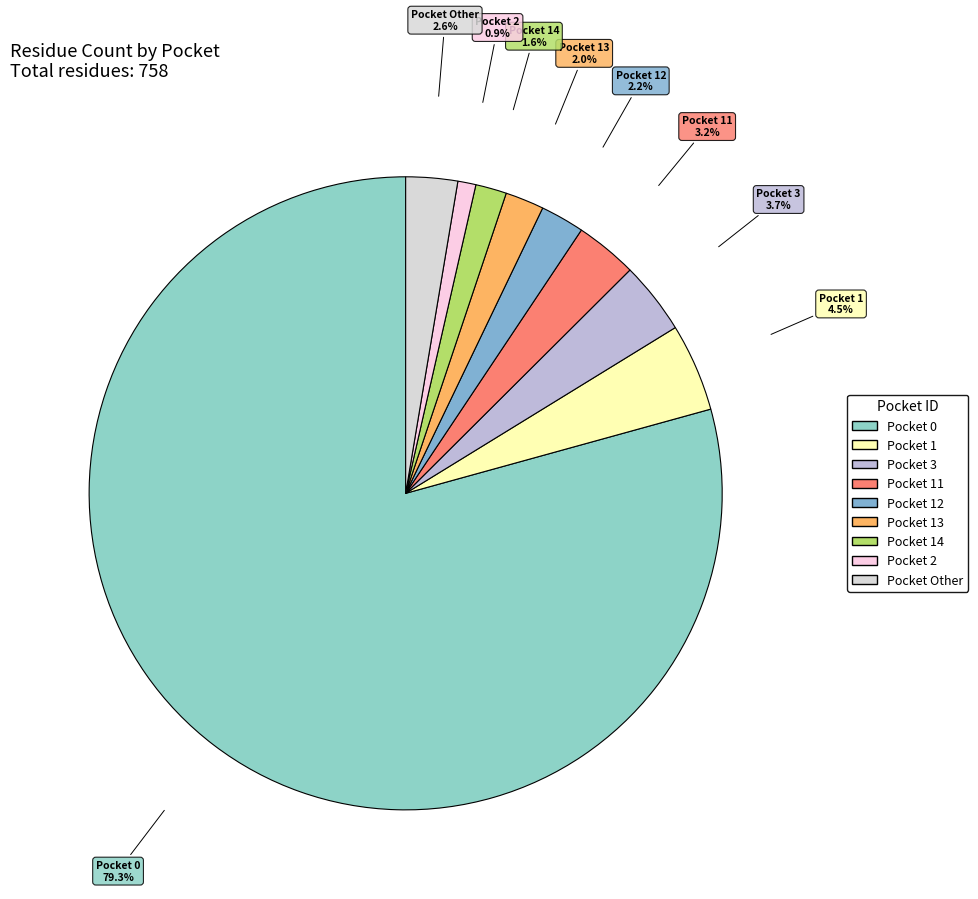

How many segments does this pie chart have?

9